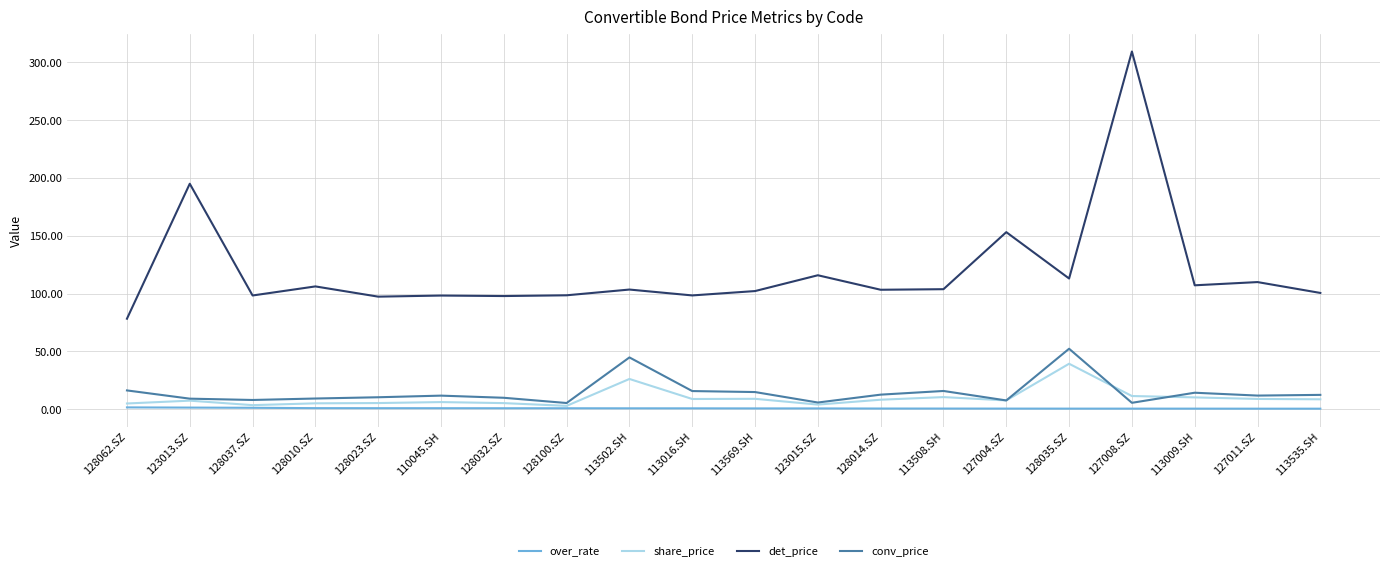

At how many categories does at least one series exceed 282?

1